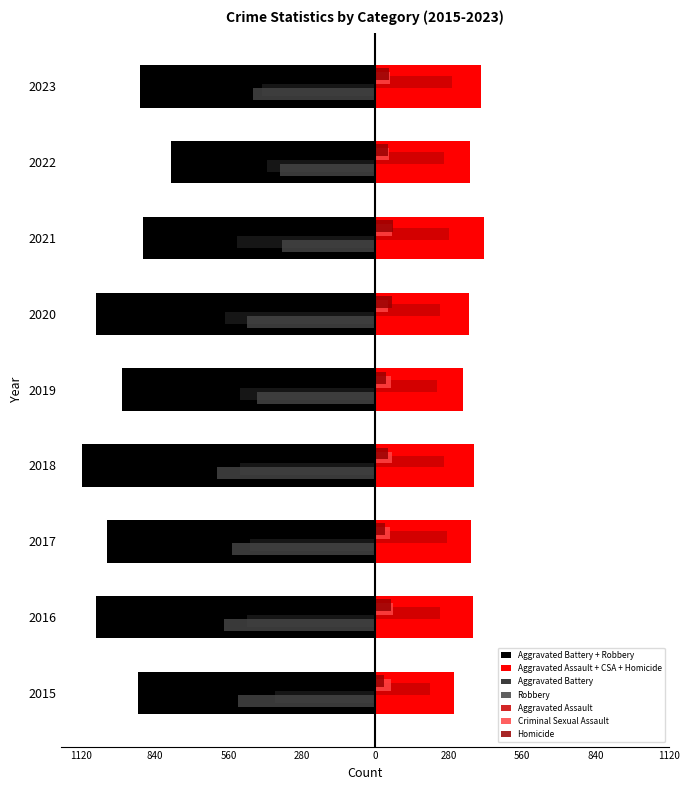

What is the value of the Homicide bar at the 7th from the left?

69